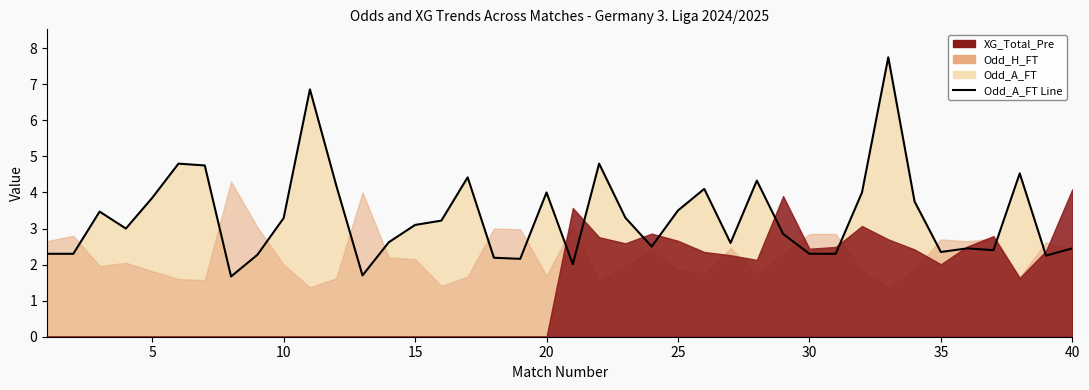

What is the greatest value displayed?

7.8